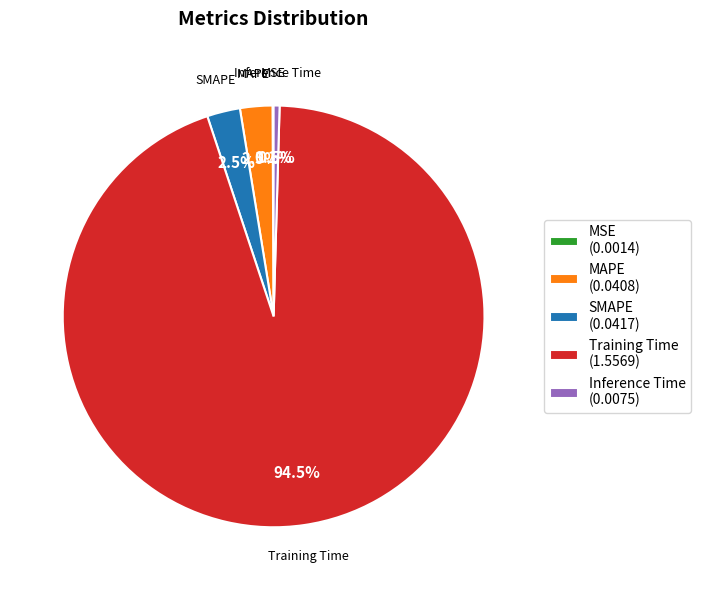

What percentage is NOT represented by Inference Time (0.0075)?

99.5%